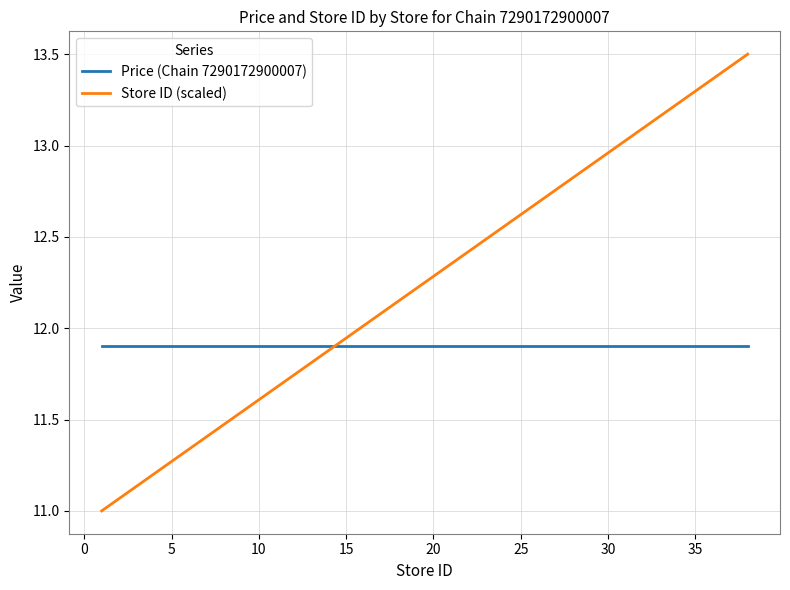

What is the maximum value shown in the chart?

13.5